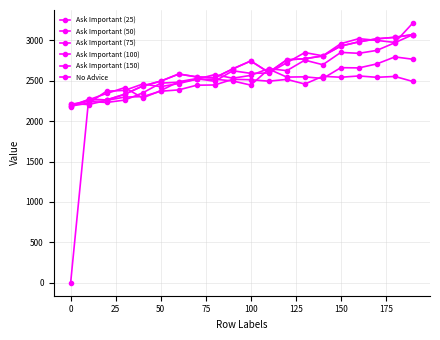

Where do Ask Important (100) and Ask Important (75) first cross each other?

0 and 25